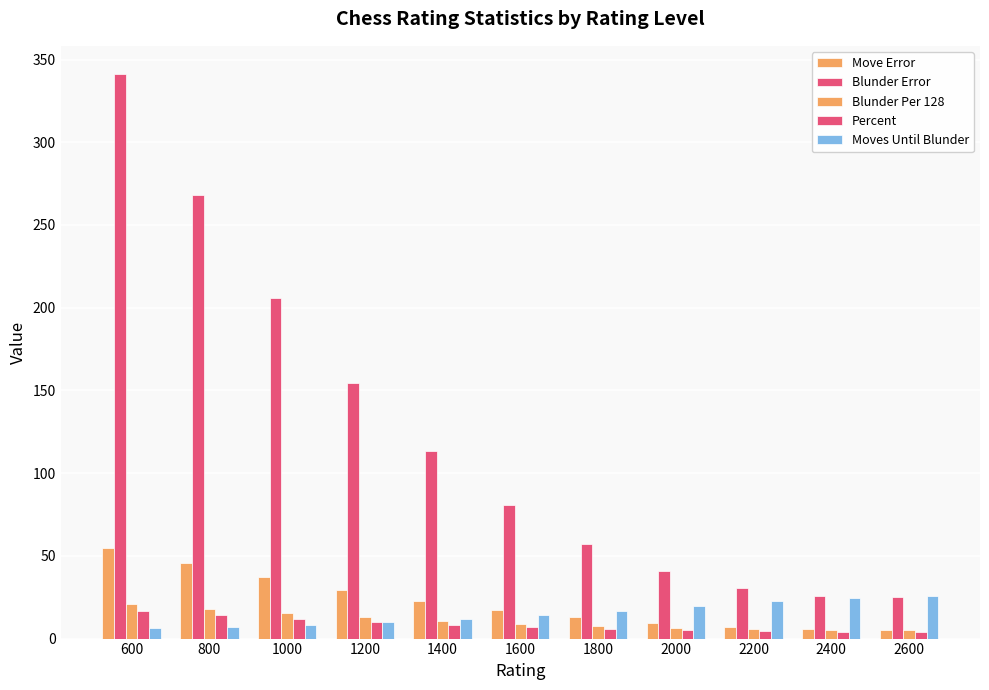

What is the average value of the Percent series?

8.3